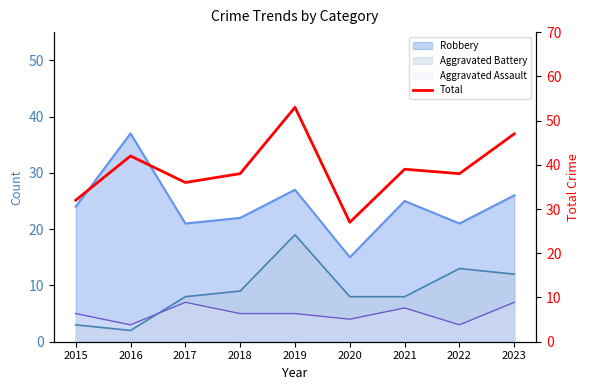

Rank the categories by value from lowest to highest.

2020, 2015, 2017, 2018, 2022, 2021, 2016, 2023, 2019